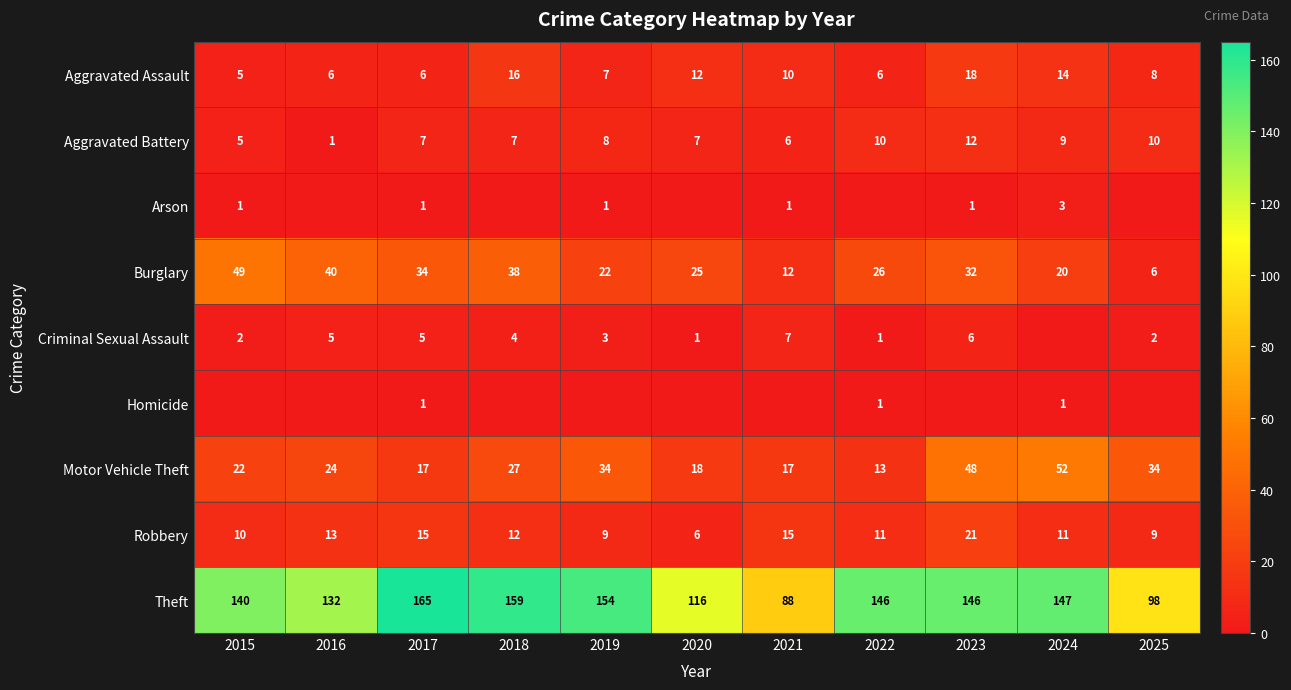

At how many categories does at least one series exceed 63?

11